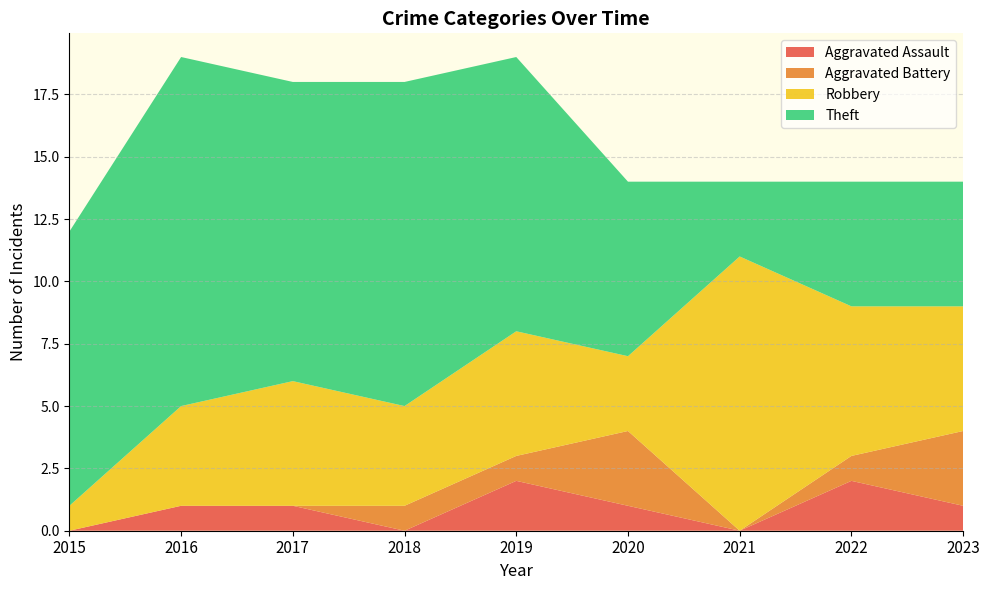

Reading left to right, extract all data points from this chart.

Aggravated Assault: 2015=0	2016=1	2017=1	2018=0	2019=2	2020=1	2021=0	2022=2	2023=1
Aggravated Battery: 2015=0	2016=0	2017=0	2018=1	2019=1	2020=3	2021=0	2022=1	2023=3
Robbery: 2015=1	2016=4	2017=5	2018=4	2019=5	2020=3	2021=11	2022=6	2023=5
Theft: 2015=11	2016=14	2017=12	2018=13	2019=11	2020=7	2021=3	2022=5	2023=5